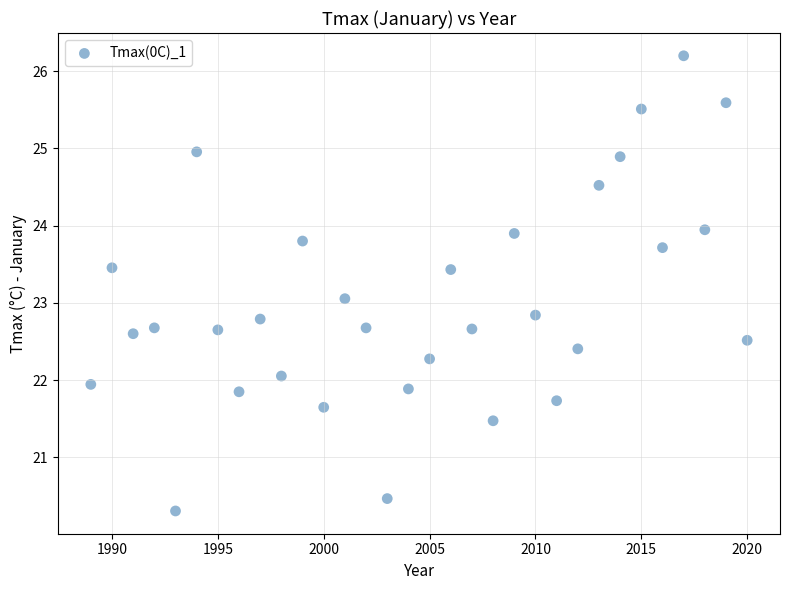

What is the range of X values (max minus min)?

31.0